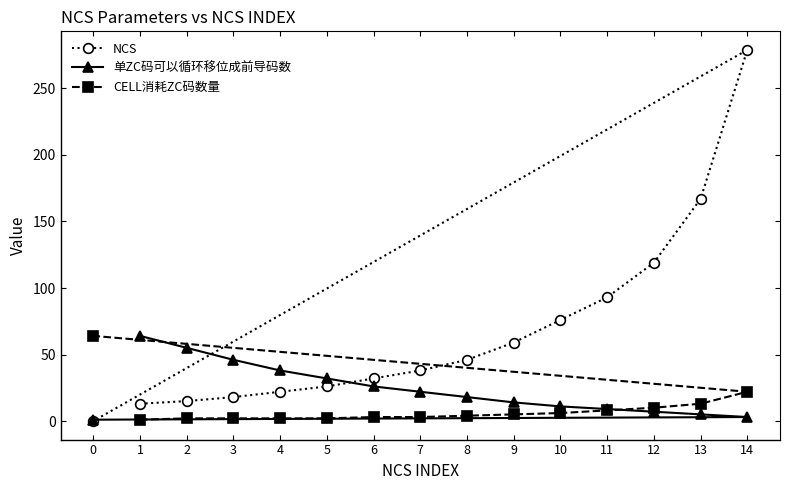

Which category has the highest value in the NCS series?

14